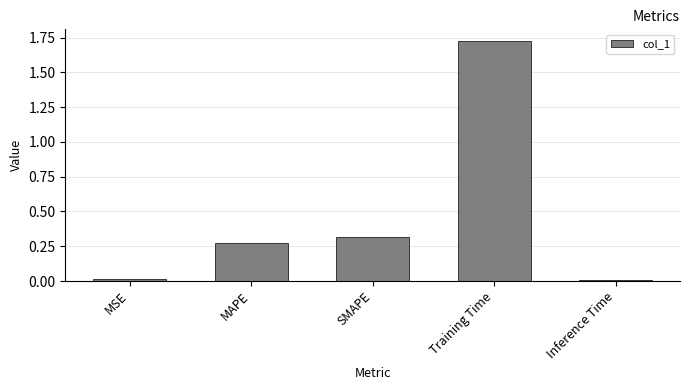

What is the label of the 2nd bar from the left?

MAPE